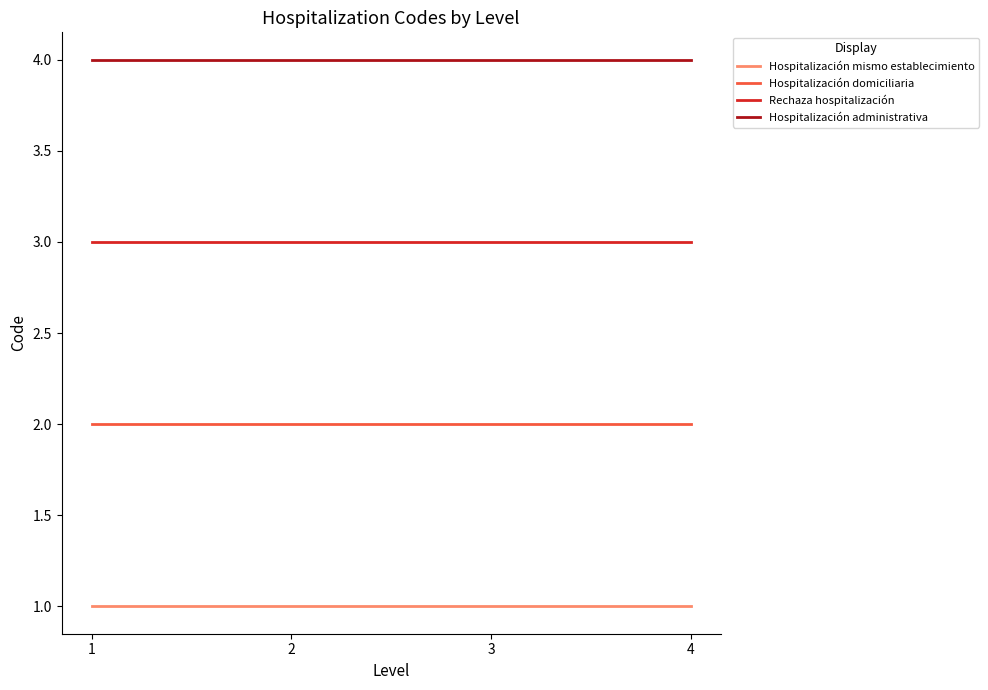

True or false: Hospitalización domiciliaria and Hospitalización mismo establecimiento cross at least once.

False